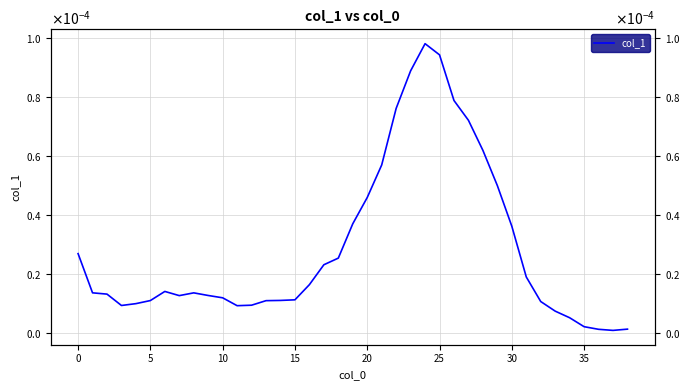

Does the chart display data point markers on the line(s)?

No